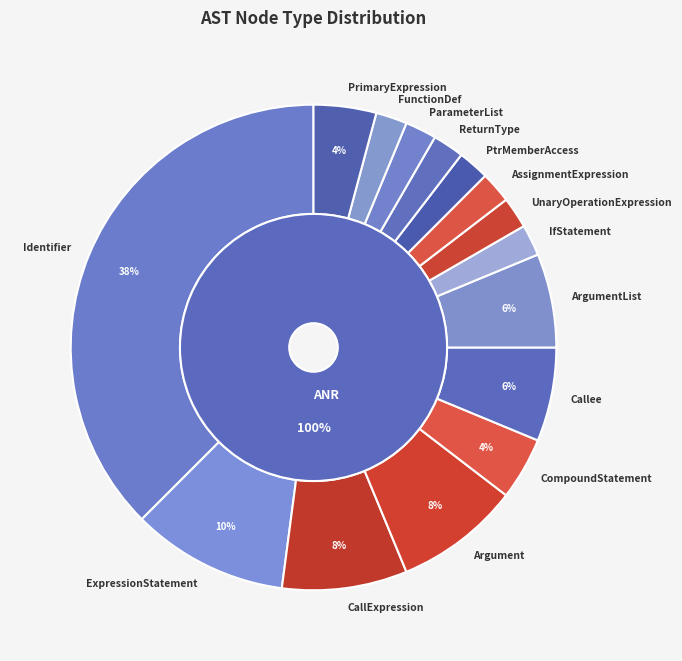

Which category has the smallest portion of the pie?

IfStatement